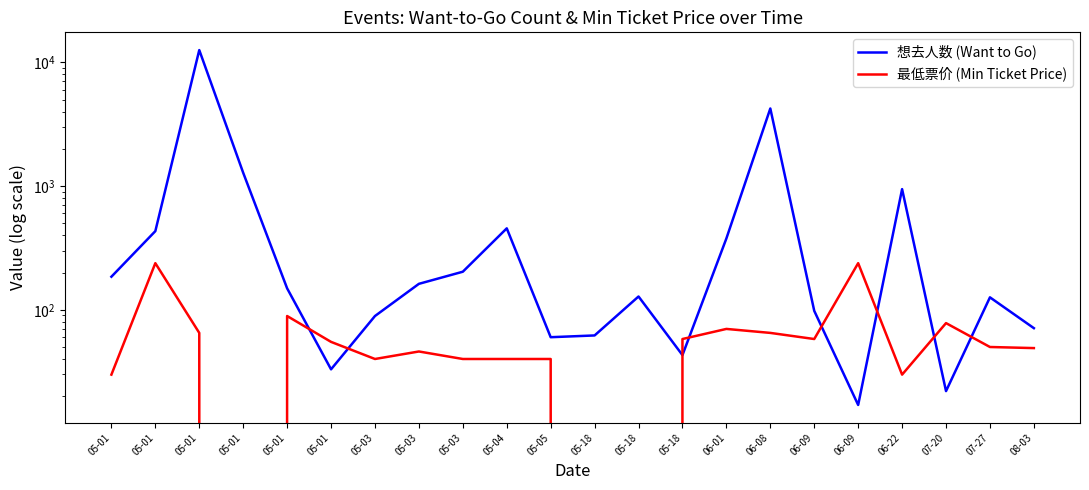

Reading right to left, extract all data points from this chart.

想去人数 (Want to Go): 08-03=71.0	07-27=126.0	07-20=22.0	06-22=944.0	06-09=17.0	06-09=98.0	06-08=4234.0	06-01=377.0	05-18=43.0	05-18=128.0	05-18=62.0	05-05=60.0	05-04=455.0	05-03=203.0	05-03=162.0	05-03=89.0	05-01=33.0	05-01=149.0	05-01=1280.0	05-01=12560.0	05-01=432.0	05-01=185.0
最低票价 (Min Ticket Price): 08-03=49.0	07-27=50.0	07-20=78.0	06-22=29.9	06-09=238.0	06-09=58.0	06-08=65.0	06-01=70.0	05-18=58.0	05-18=0.0	05-18=0.0	05-05=40.0	05-04=40.0	05-03=40.0	05-03=46.0	05-03=40.0	05-01=55.0	05-01=89.0	05-01=0.0	05-01=65.0	05-01=238.0	05-01=29.9